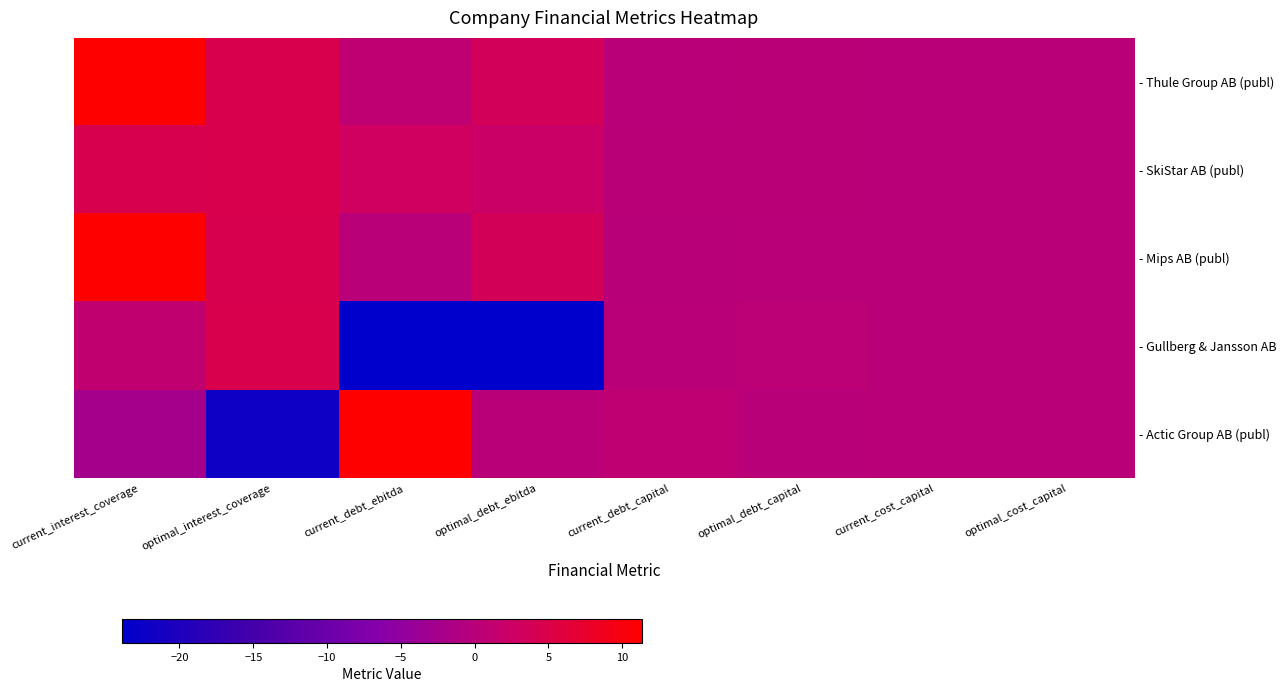

At how many categories does at least one series exceed 0?

8